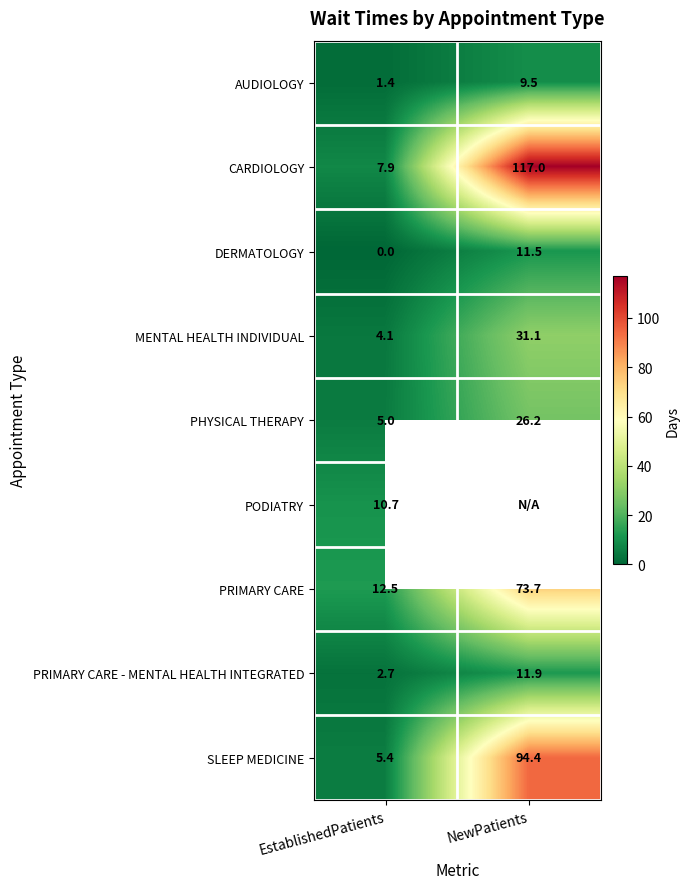

What is the approximate value of PRIMARY CARE at NewPatients?

73.7